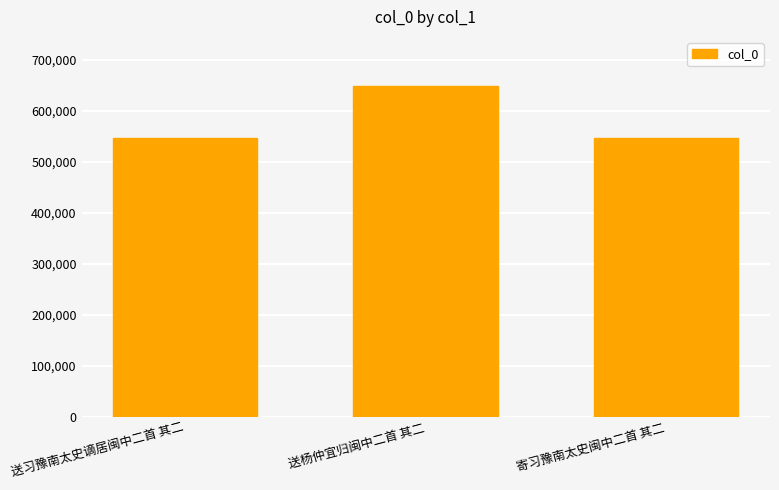

Does the chart contain stacked bars?

No